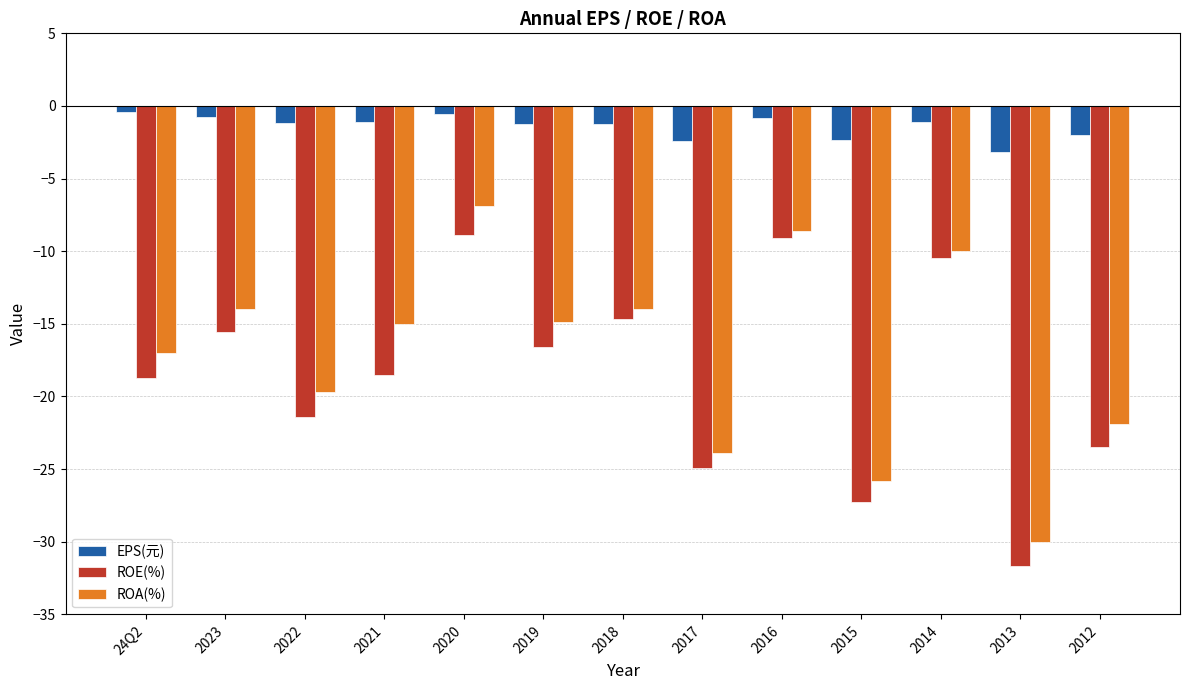

Rank the series at 24Q2 from lowest to highest value.

ROE(%), ROA(%), EPS(元)